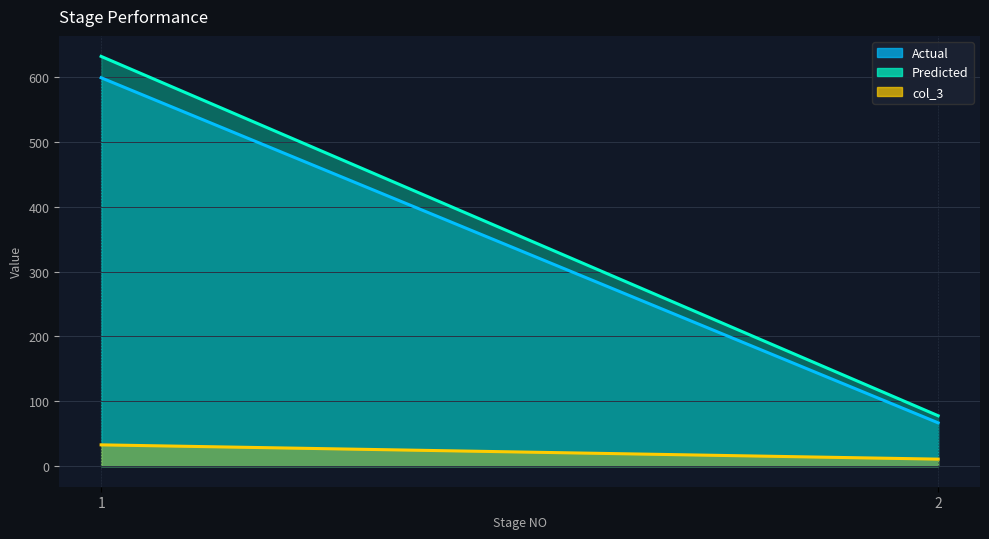

Is it true that col_3 equals 3.4 at 2?

False